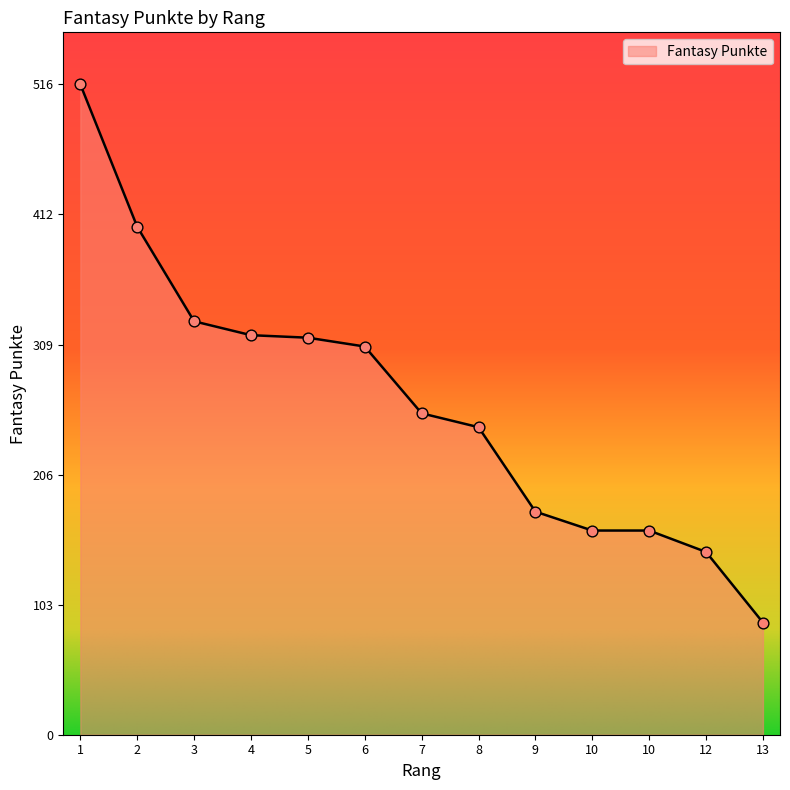

What is the change in value from 10 to 13?

-73